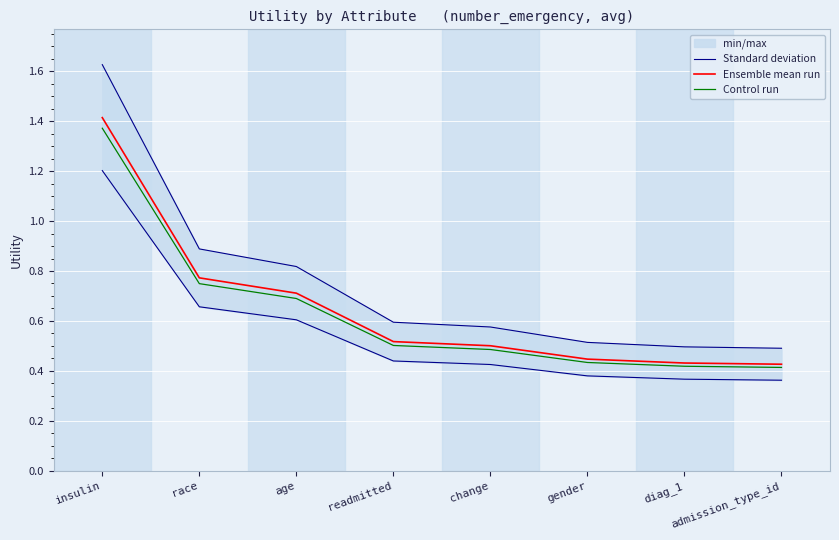

What is the sum of the Ensemble mean run values at diag_1 and change?

0.9